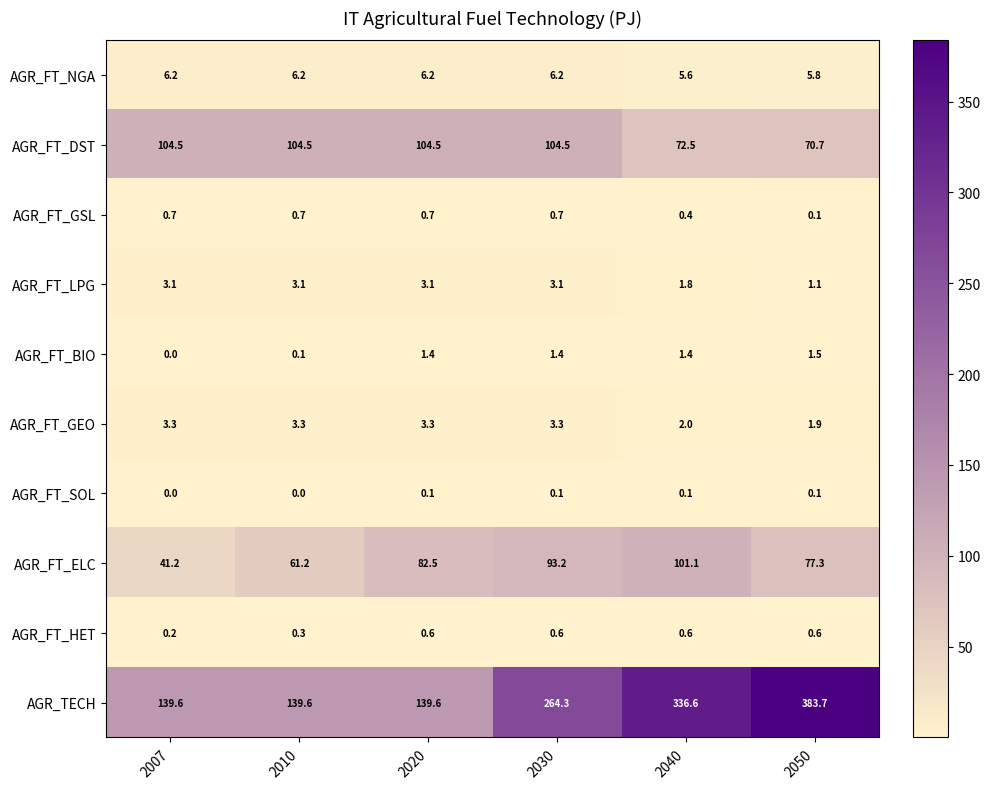

At which label is AGR_FT_DST closest to 87?

2040